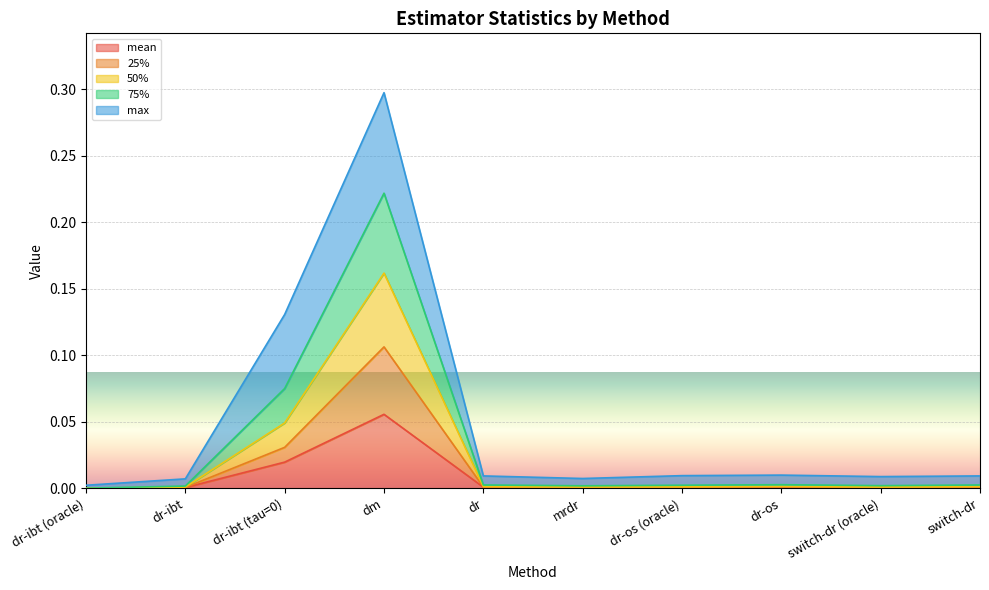

True or false: 75% and 25% intersect in this chart.

False